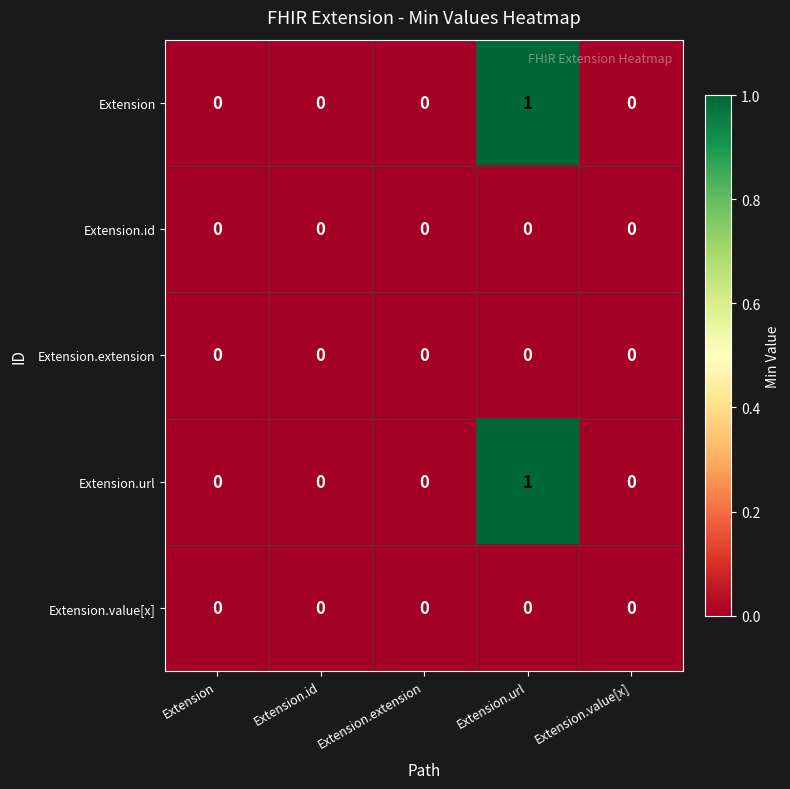

The value of Extension.url at Extension.id is 0. True or false?

True